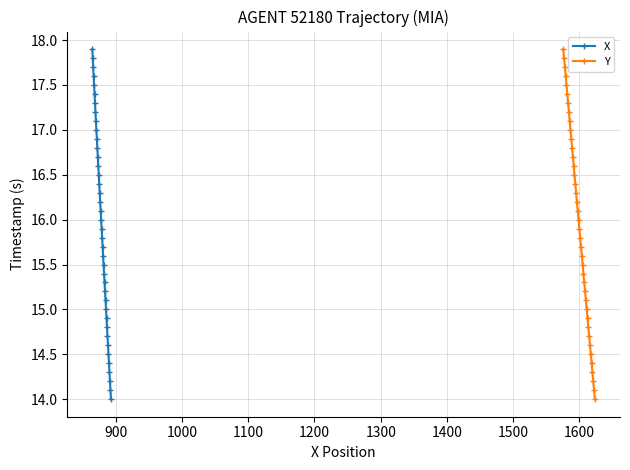

What is the lowest value of the X series?

14.0